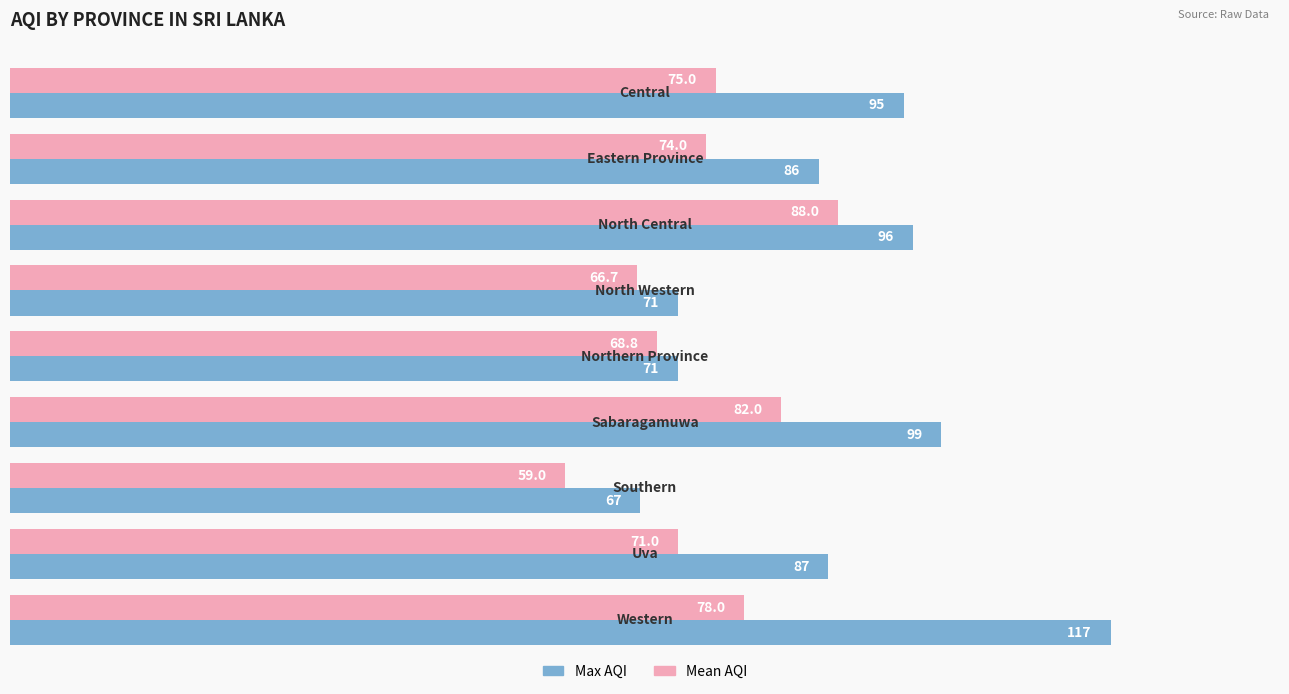

Which series has the largest total across all categories?

Max AQI